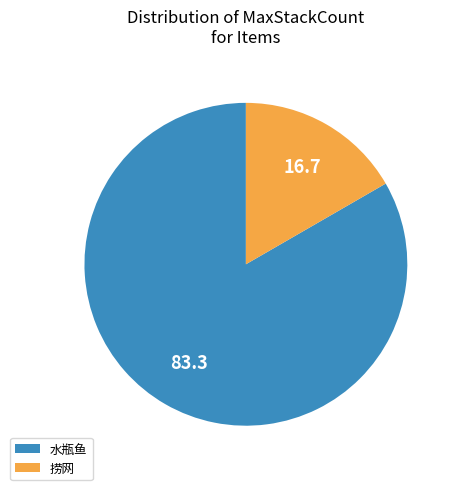

Does 捞网 represent more than half of the total?

No